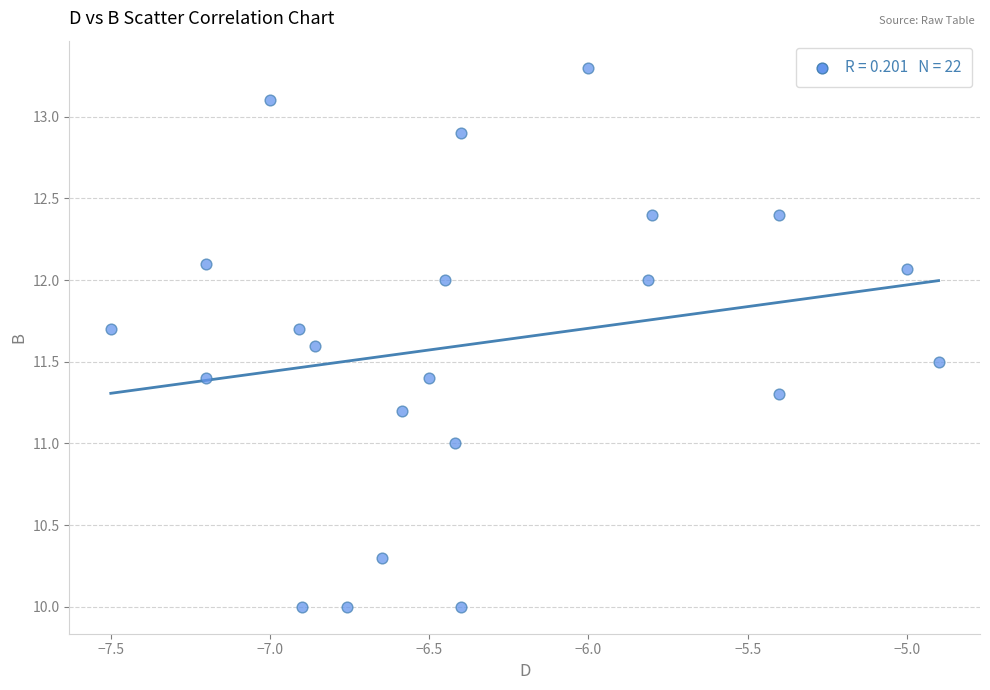

What is the range of Y values (max minus min)?

3.3